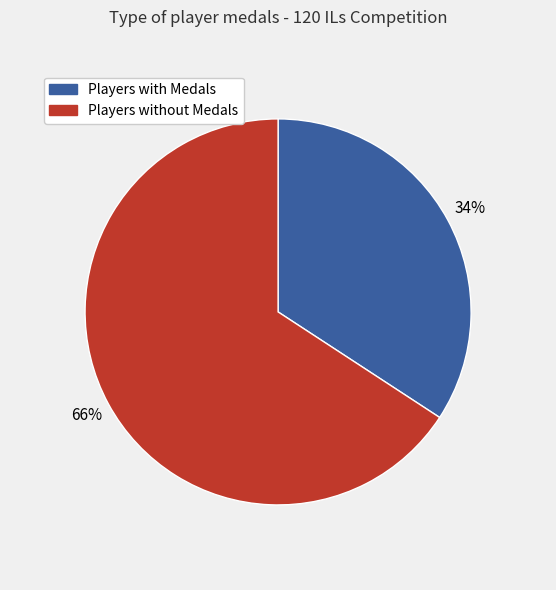

To the nearest percent, what is the average slice percentage?

50%